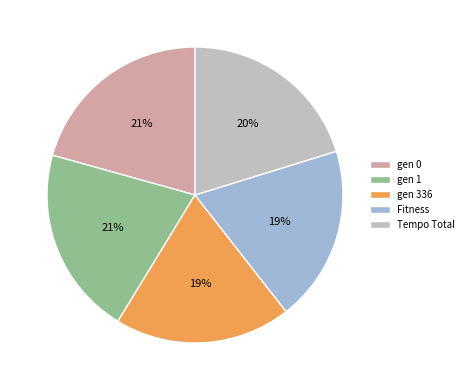

How many segments does this pie chart have?

5